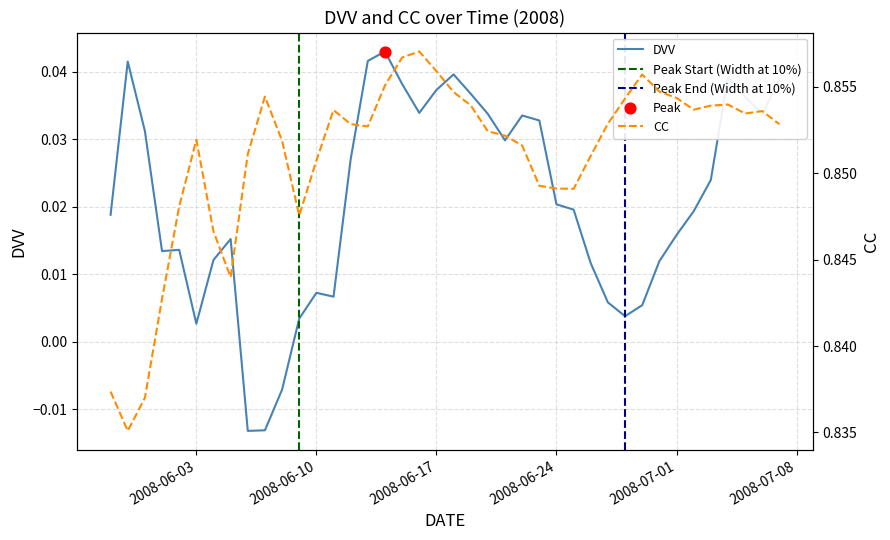

Is the value of DVV at 35 greater than the value of CC at 28?

No